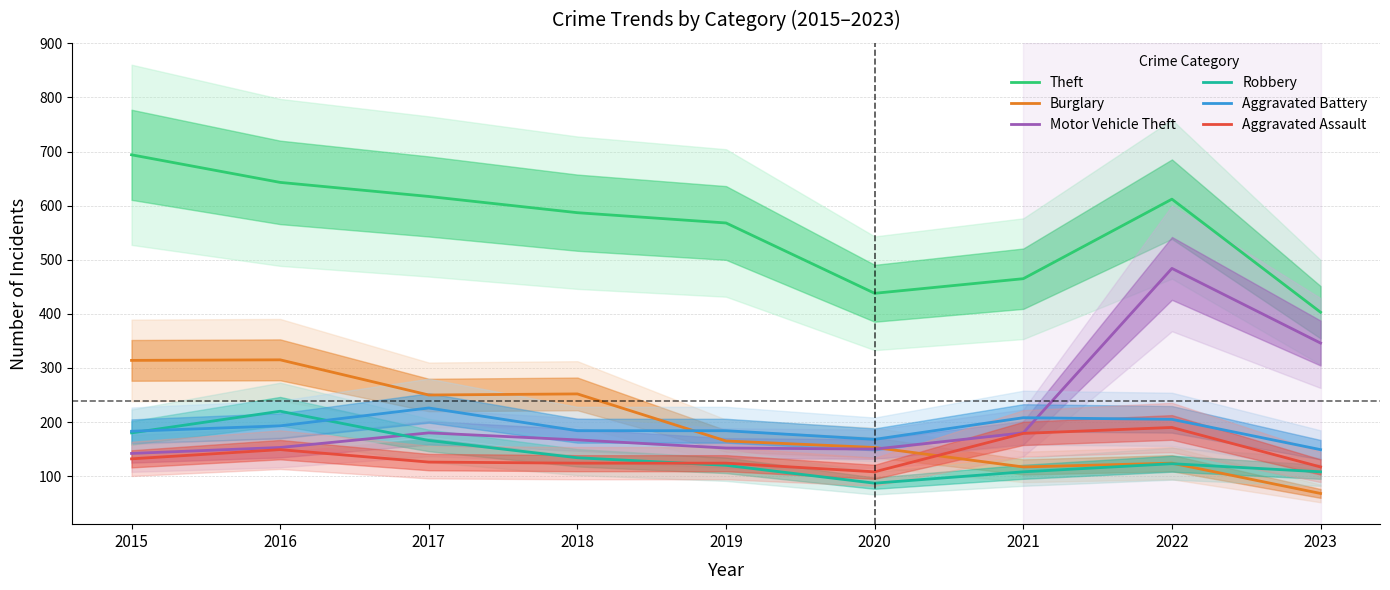

What is the minimum value for Theft?

403